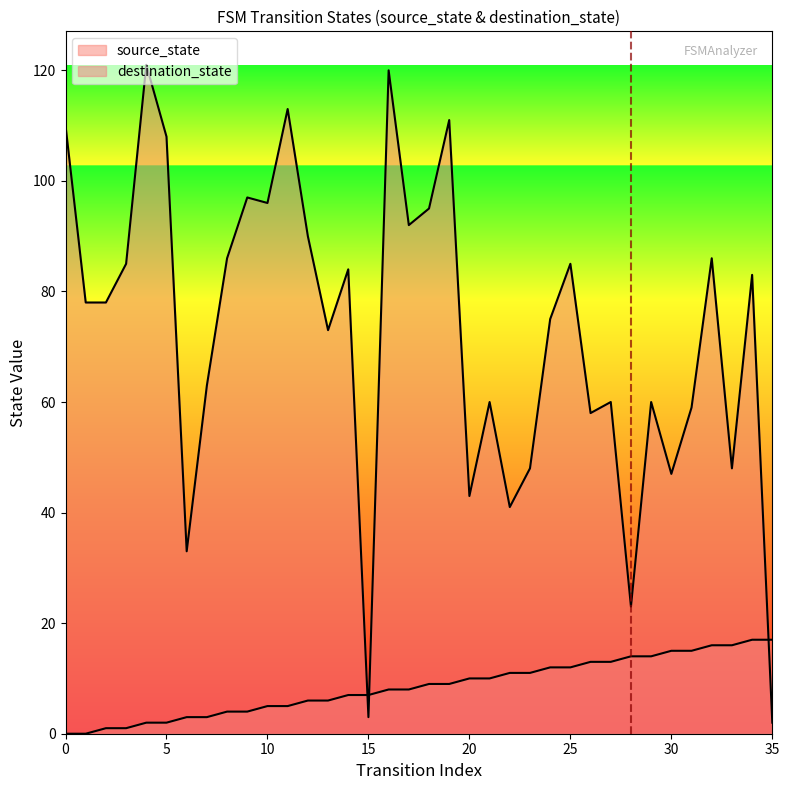

How many lines are shown in the chart?

2